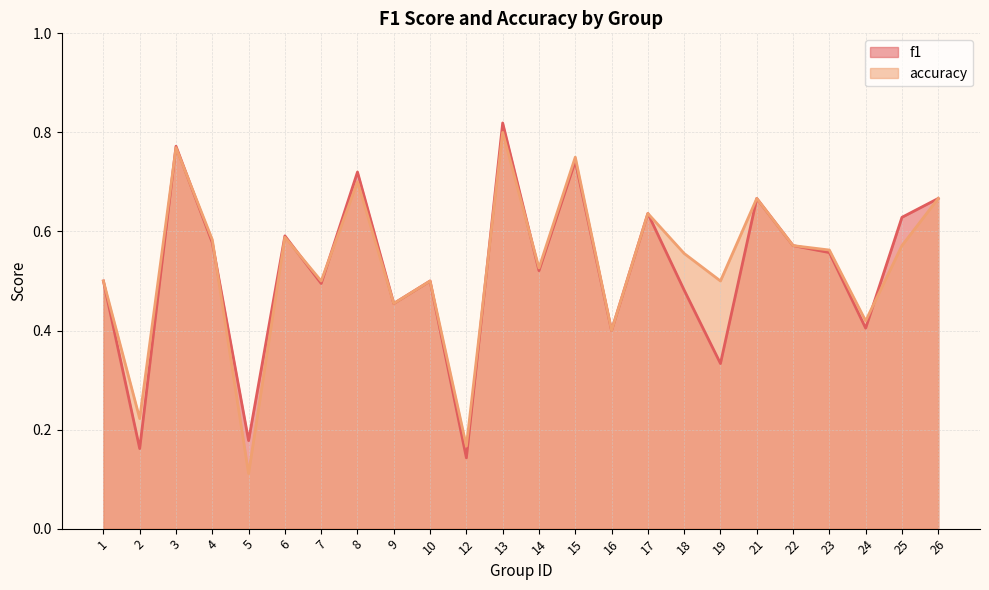

What is the approximate value of f1 at 18?

0.5